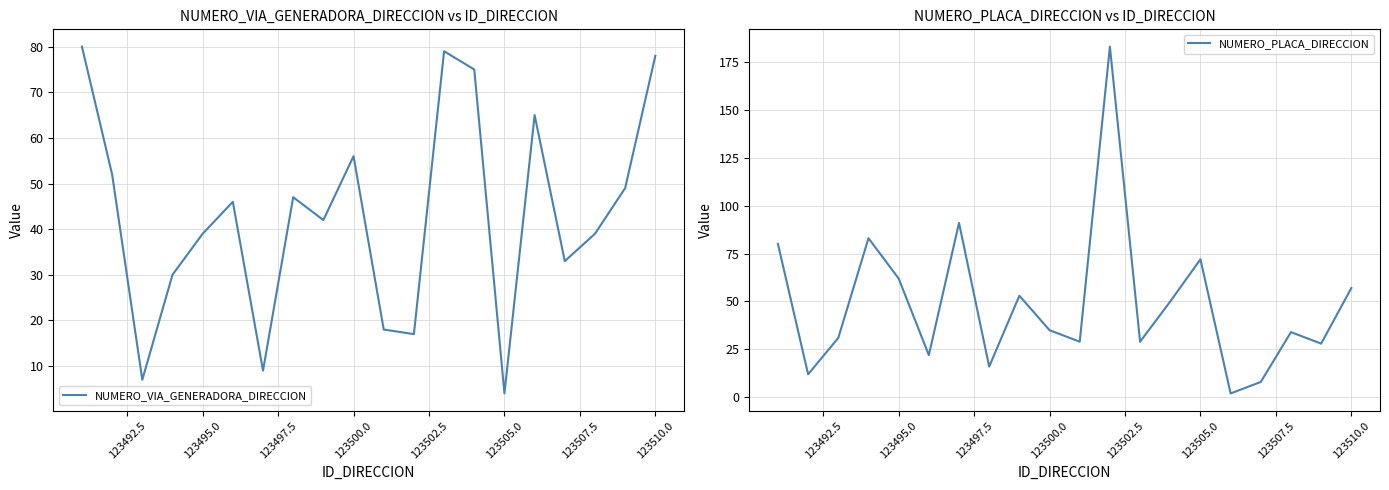

What is the value of the NUMERO_VIA_GENERADORA_DIRECCION point at the 6th from the left?

46